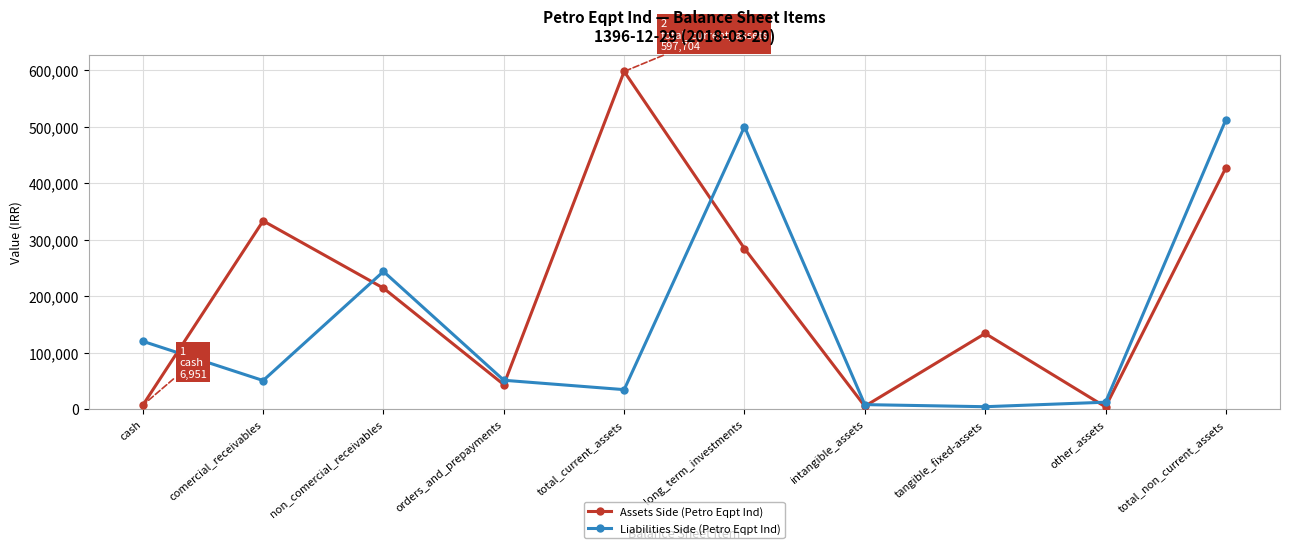

Rank the series by their average value, from lowest to highest.

Liabilities Side (Petro Eqpt Ind), Assets Side (Petro Eqpt Ind)